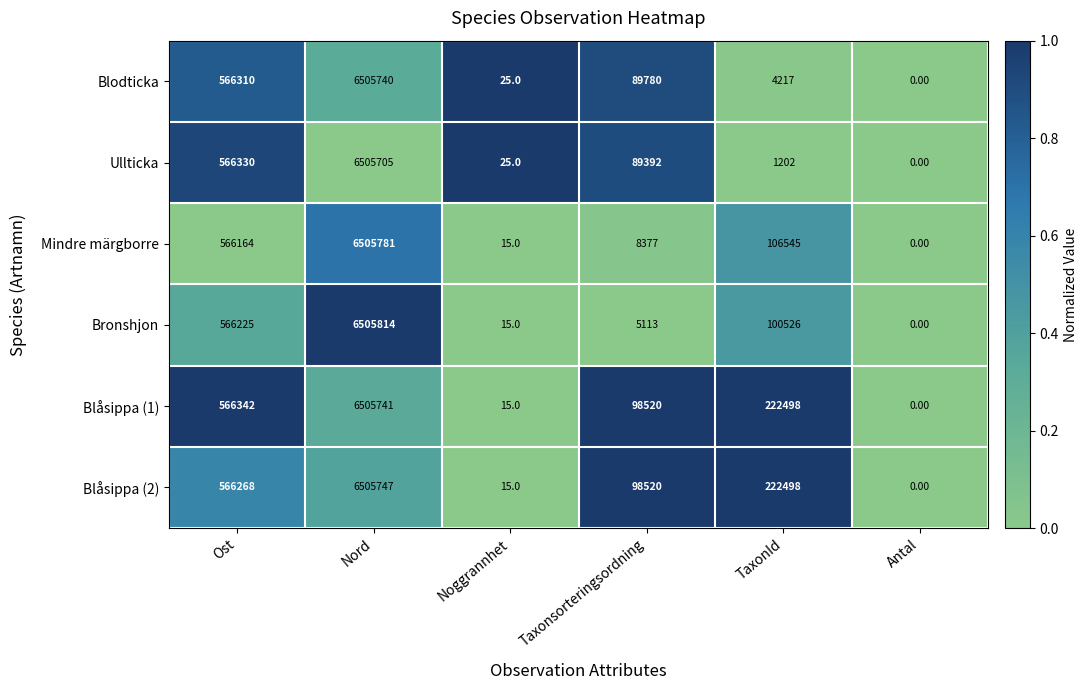

Between Nord and Noggrannhet, which series saw the biggest shift?

Bronshjon